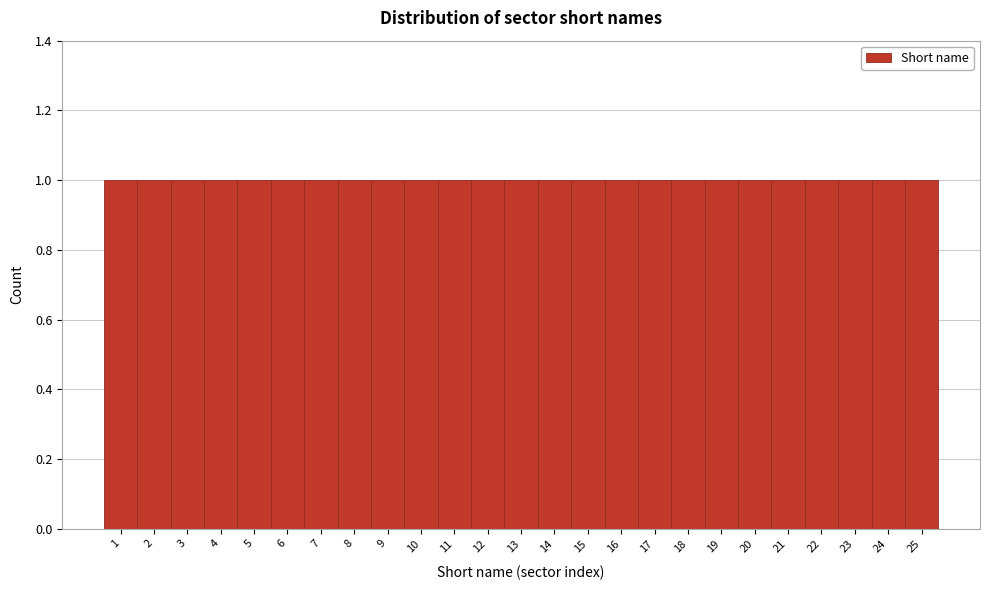

Reading left to right, list every bar in this chart as the range it spans on the x-axis followed by its height. The values are not printed on the chart, so give them approximately, as read against the axis.

0.5 to 1.5: 1
1.5 to 2.5: 1
2.5 to 3.5: 1
3.5 to 4.5: 1
4.5 to 5.5: 1
5.5 to 6.5: 1
6.5 to 7.5: 1
7.5 to 8.5: 1
8.5 to 9.5: 1
9.5 to 10.5: 1
10.5 to 11.5: 1
11.5 to 12.5: 1
12.5 to 13.5: 1
13.5 to 14.5: 1
14.5 to 15.5: 1
15.5 to 16.5: 1
16.5 to 17.5: 1
17.5 to 18.5: 1
18.5 to 19.5: 1
19.5 to 20.5: 1
20.5 to 21.5: 1
21.5 to 22.5: 1
22.5 to 23.5: 1
23.5 to 24.5: 1
24.5 to 25.5: 1